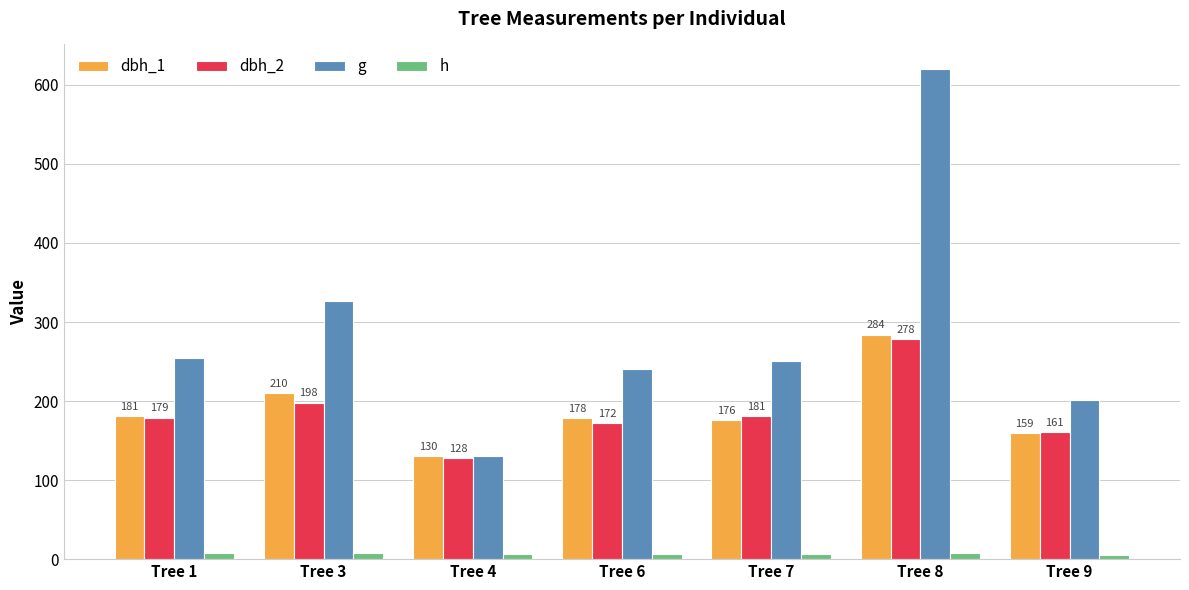

What is the value of the dbh_2 bar at the 7th from the left?

161.0